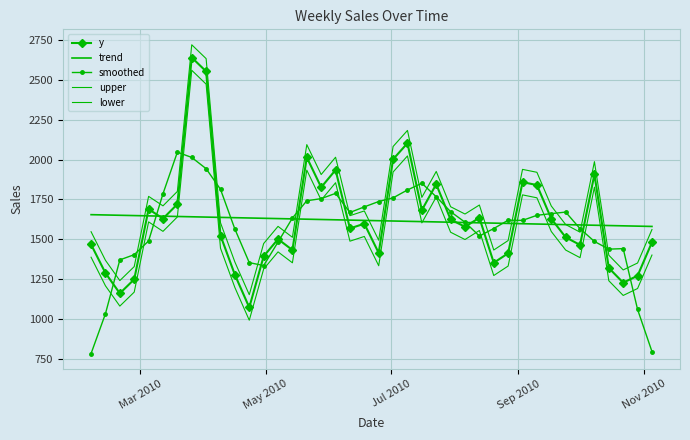

What is the highest value of the lower series?

2560.4